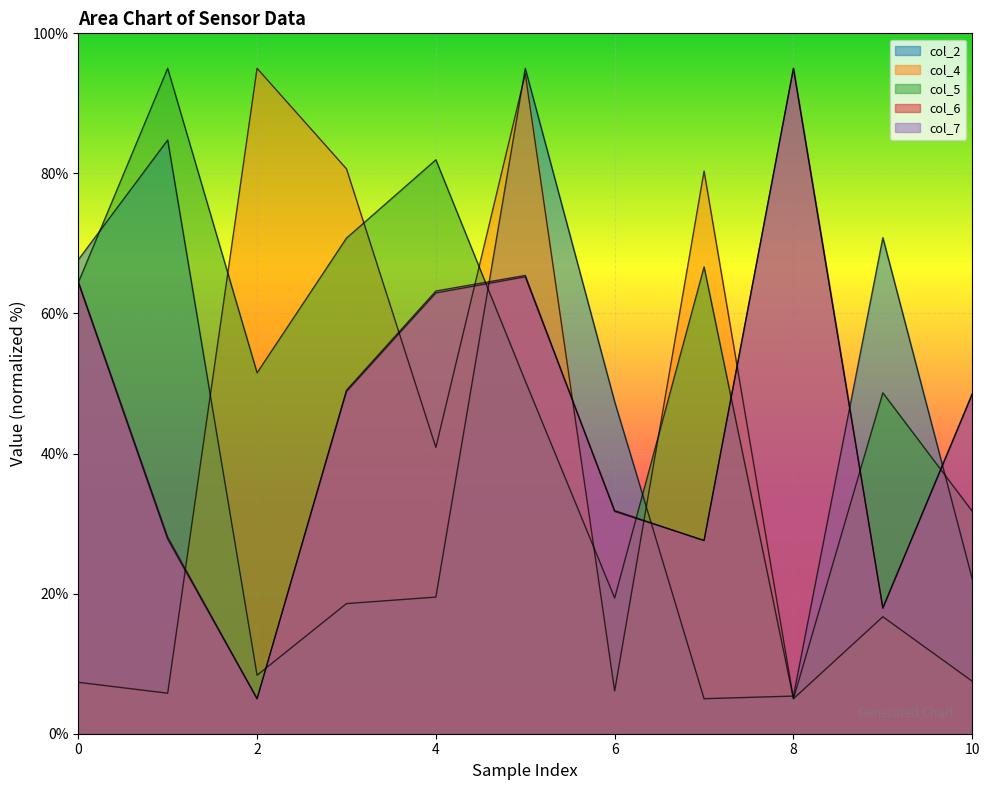

The col_4 series shows 2.4 at 6. True or false?

False